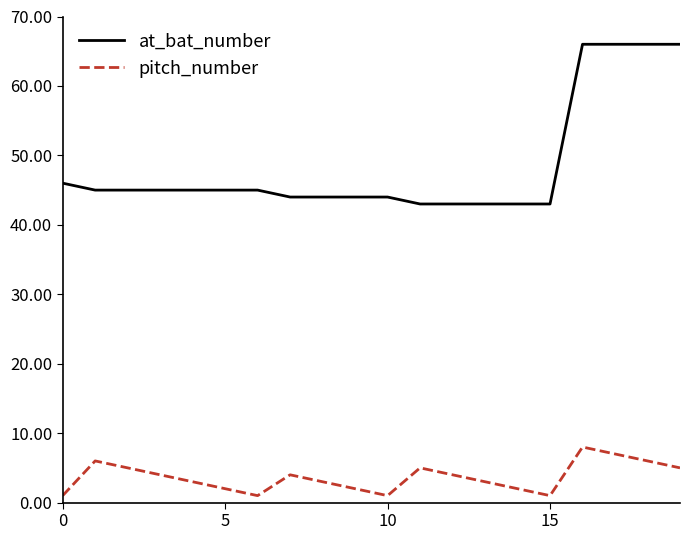

What is the difference between the maximum and minimum values in the pitch_number series?

7